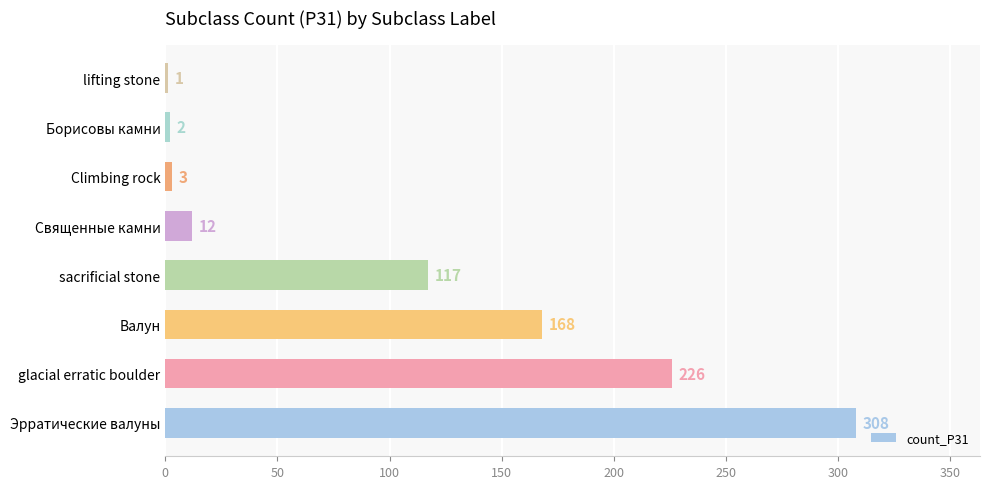

Approximately how many times larger is the value at Священные камни compared to lifting stone?

12.0